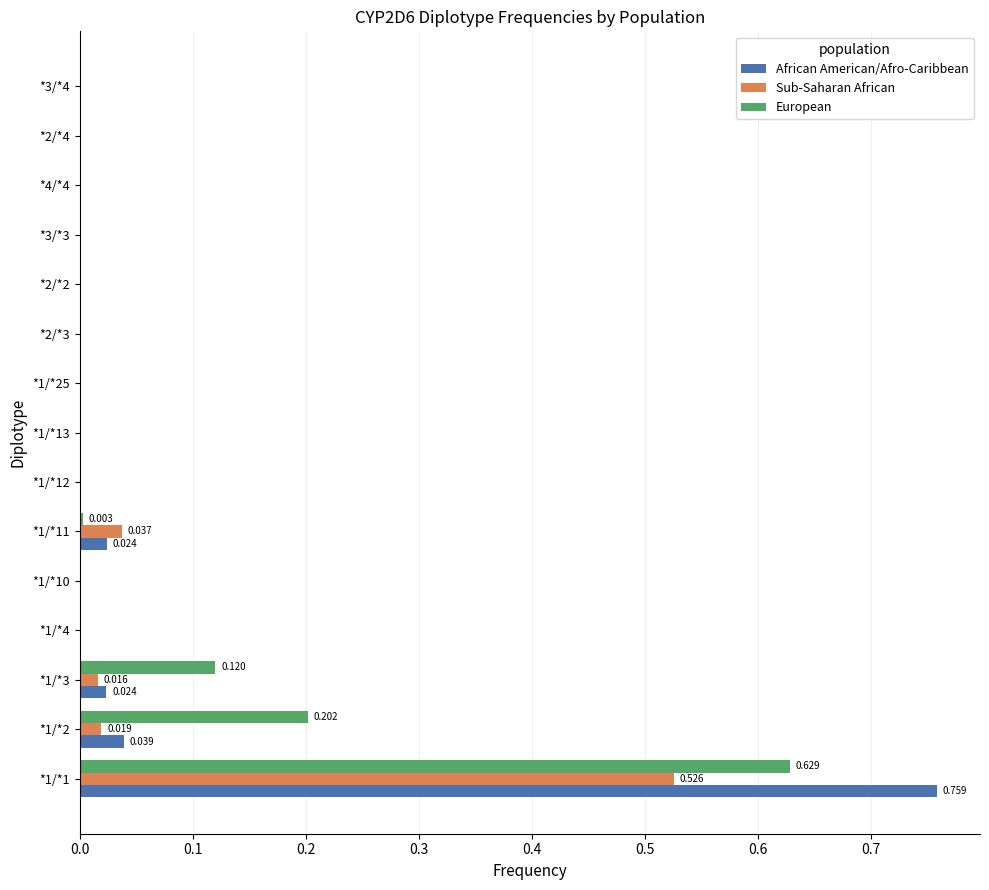

Which series has the largest total across all categories?

European